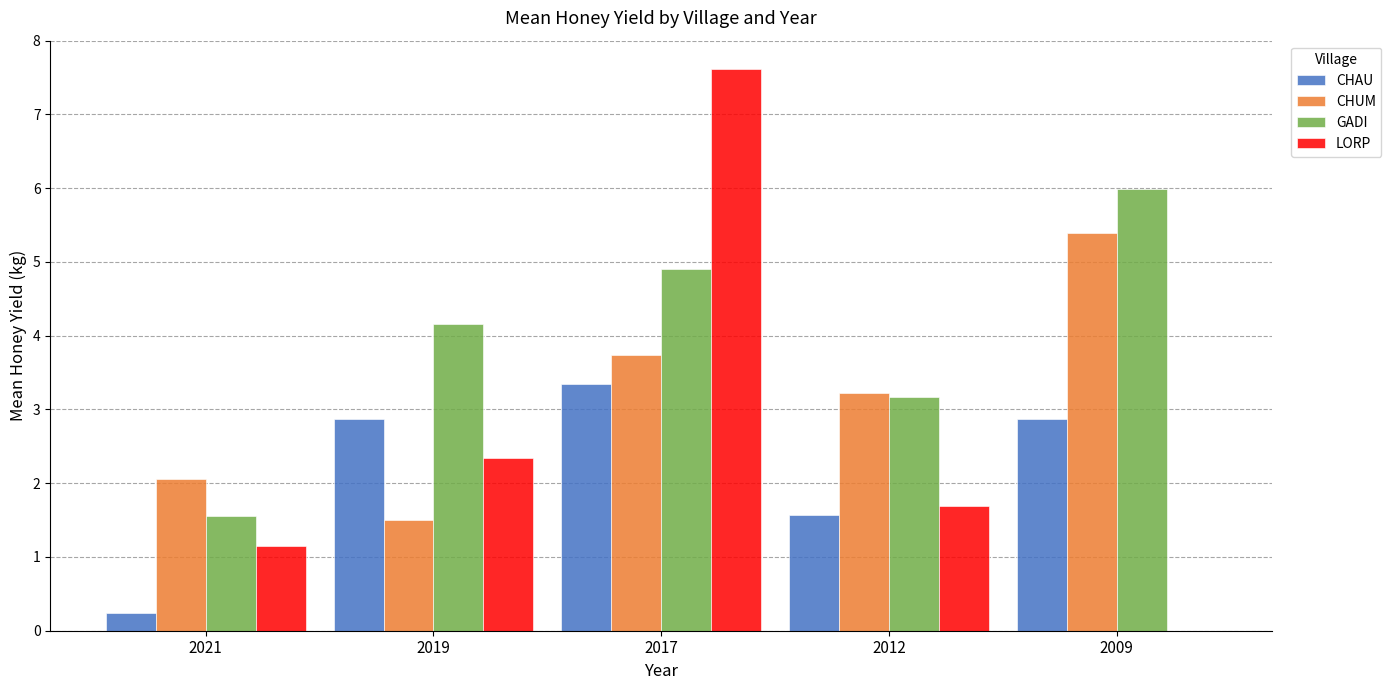

Which series changed the most between 2019 and 2017?

LORP